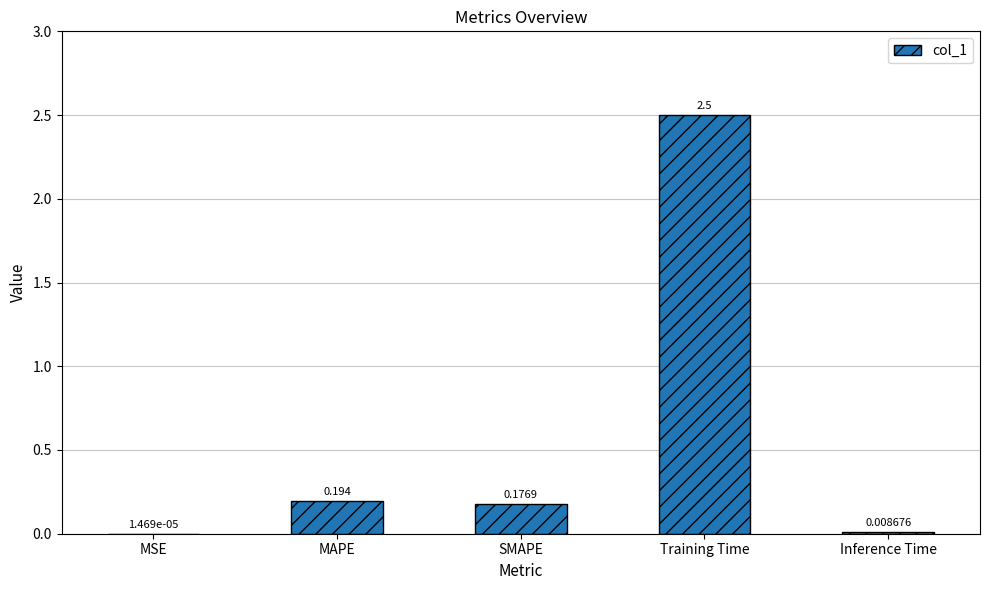

At which category does the chart reach its peak across all series?

Training Time